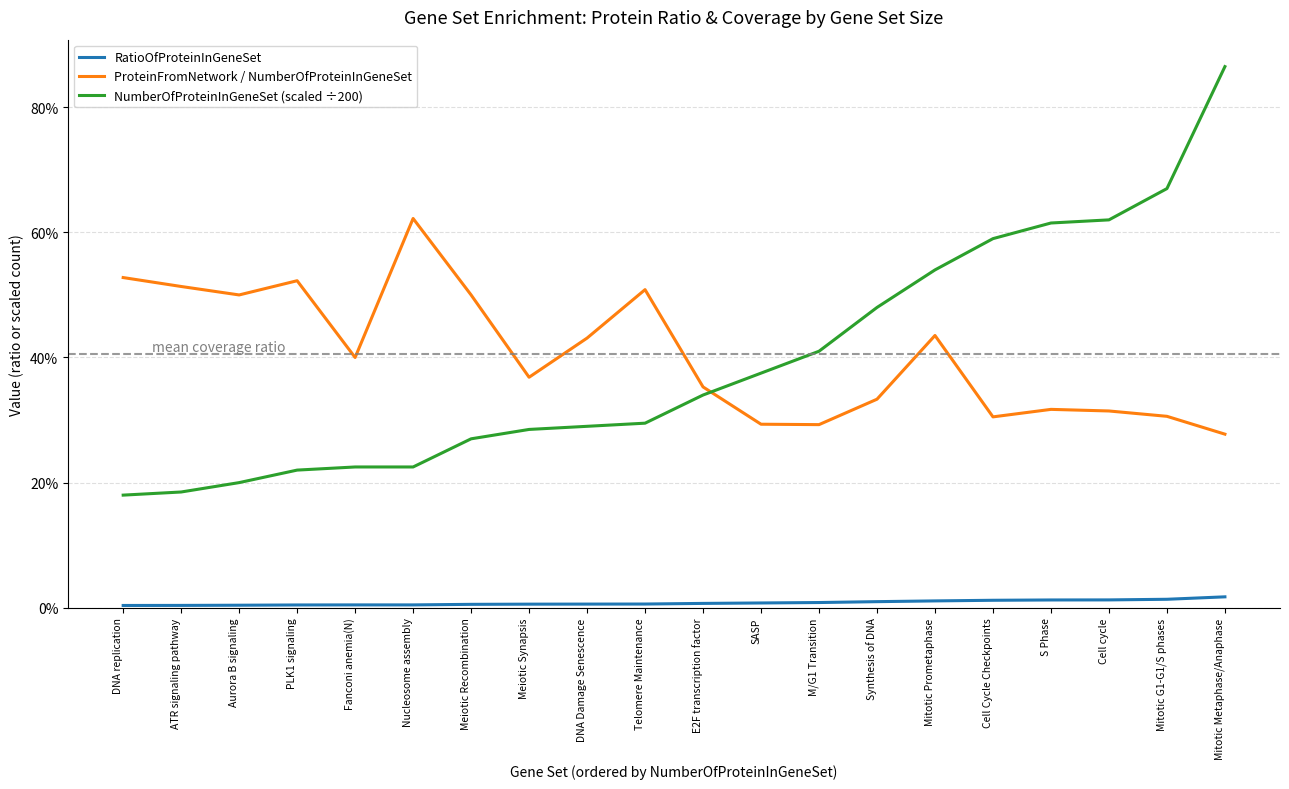

True or false: RatioOfProteinInGeneSet and ProteinFromNetwork / NumberOfProteinInGeneSet intersect in this chart.

False